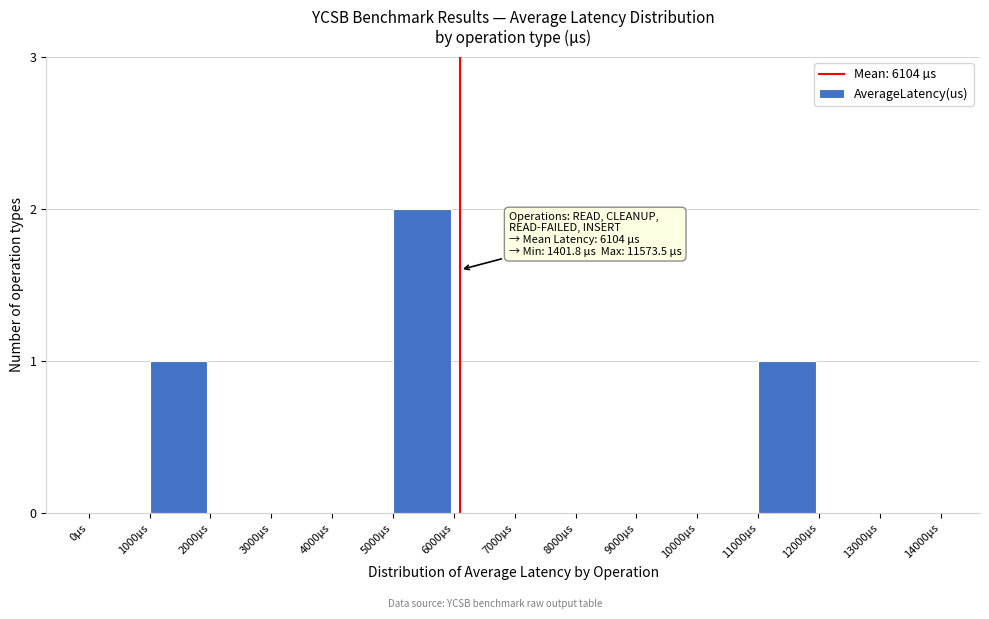

Reading left to right, list all the values displayed in this chart.

0µs=0	1000µs=1	2000µs=0	3000µs=0	4000µs=0	5000µs=2	6000µs=0	7000µs=0	8000µs=0	9000µs=0	10000µs=0	11000µs=1	12000µs=0	13000µs=0